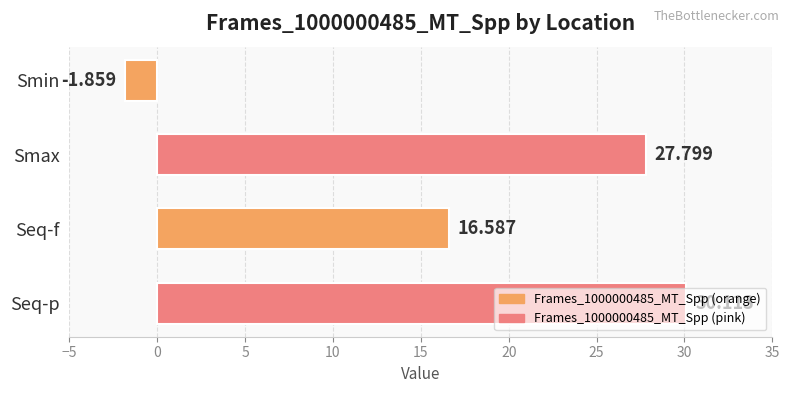

What is the label of the 1st bar from the bottom?

Seq-p